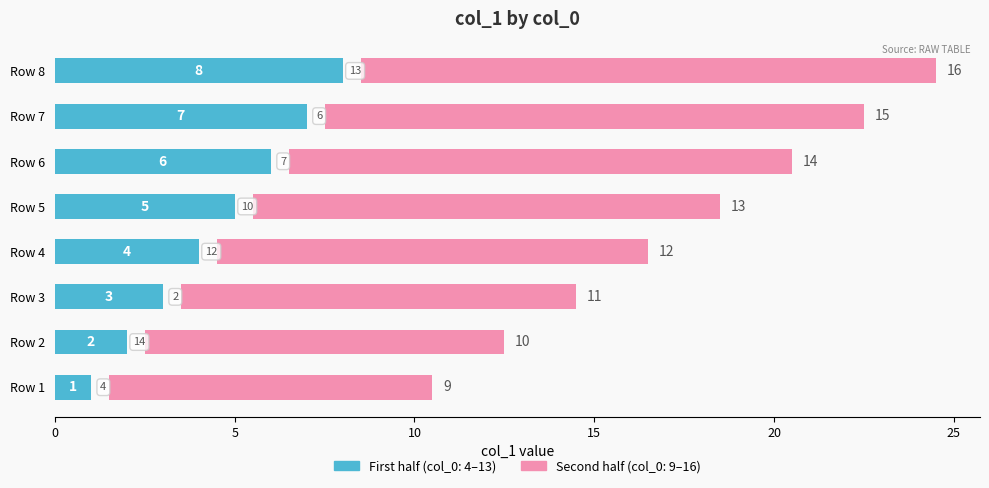

What is the smallest value displayed?

1